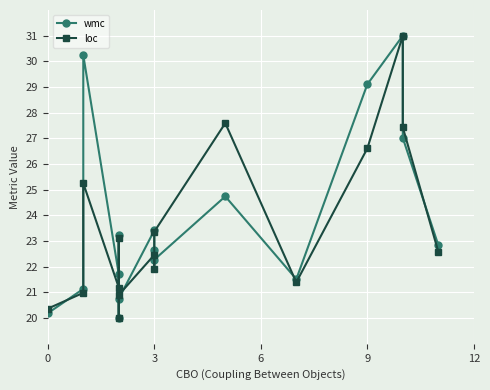

What is the difference between the maximum and minimum values in the loc series?

11.0